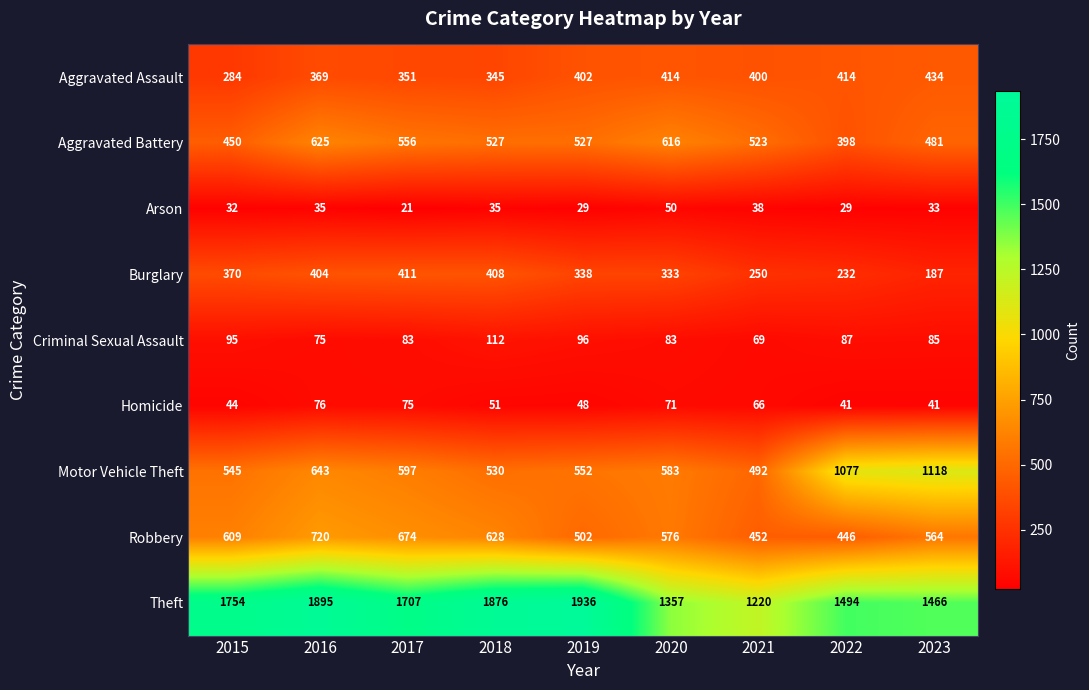

What is the total value across all series at 2017?

4475